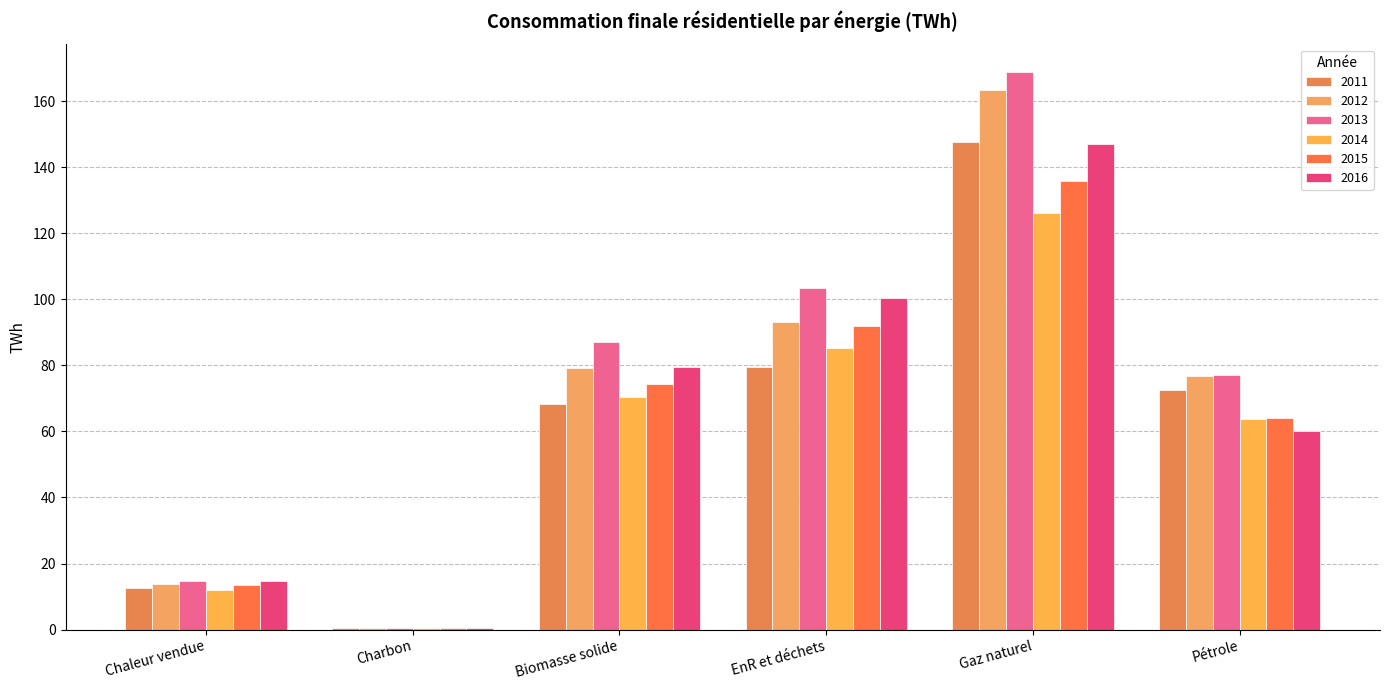

Read the 2014 value at Pétrole.

63.9